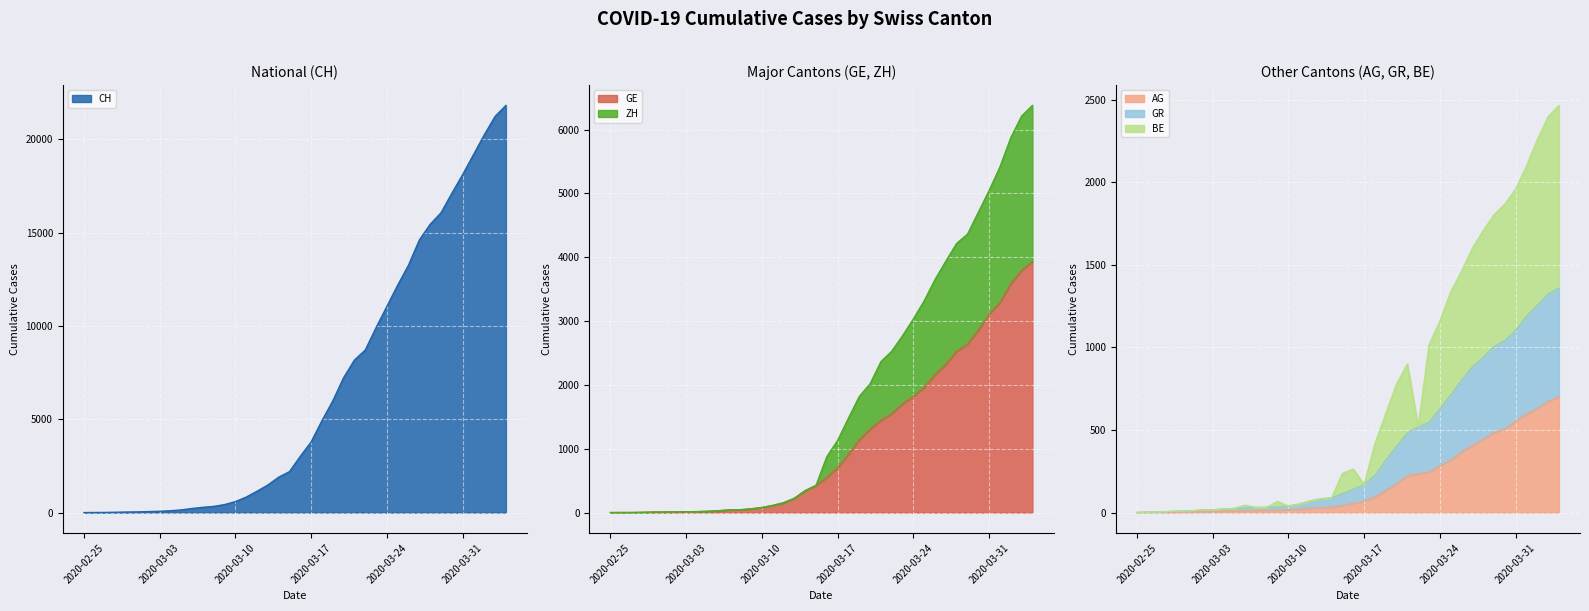

What is the maximum value for AG?

702